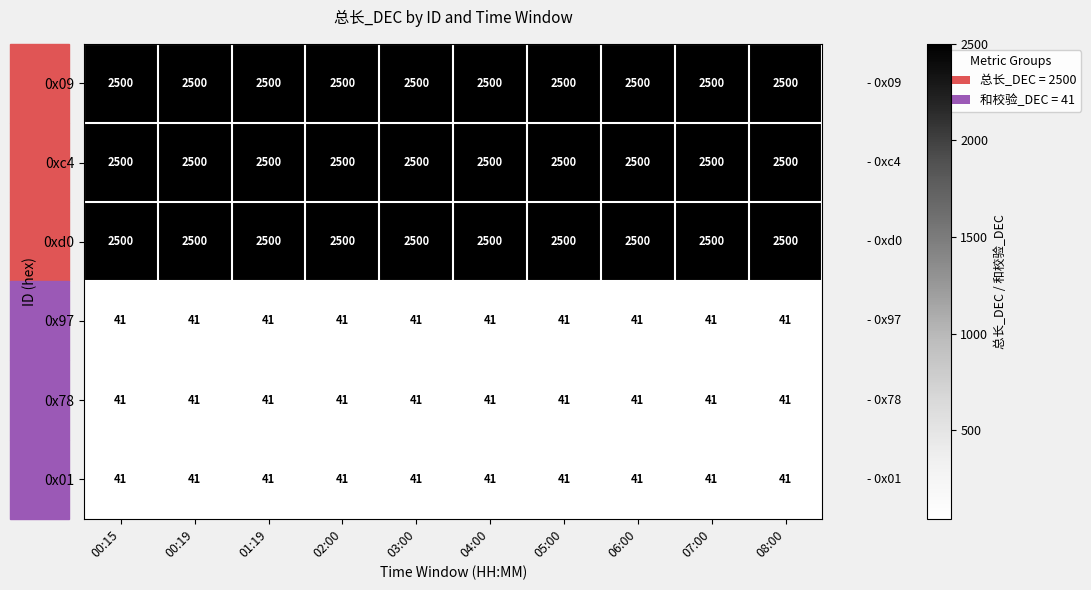

What is the spread (max minus min) of values at 03:00?

2459